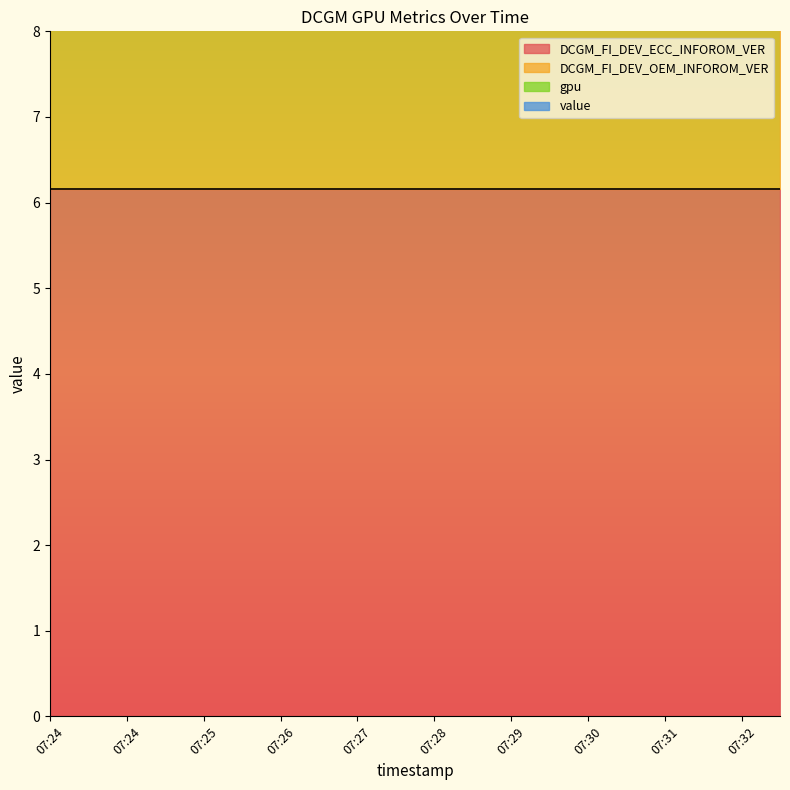

At which label does DCGM_FI_DEV_ECC_INFOROM_VER reach its minimum?

07:24